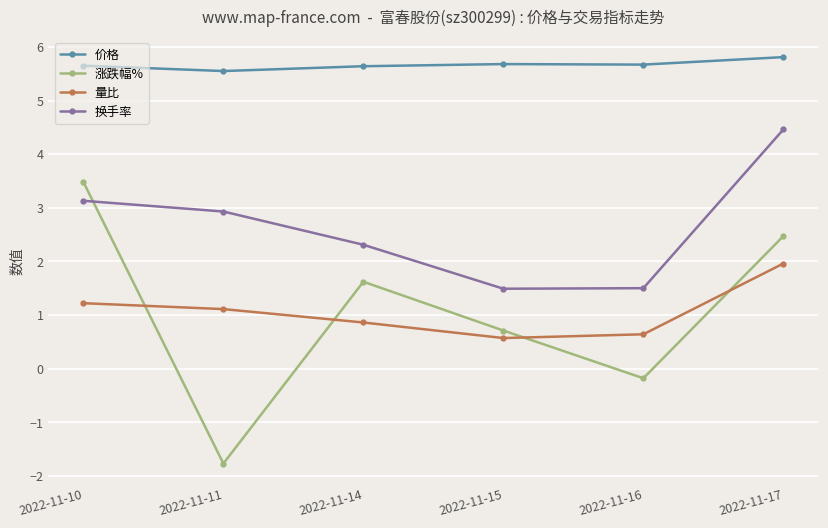

How many lines are shown in the chart?

4